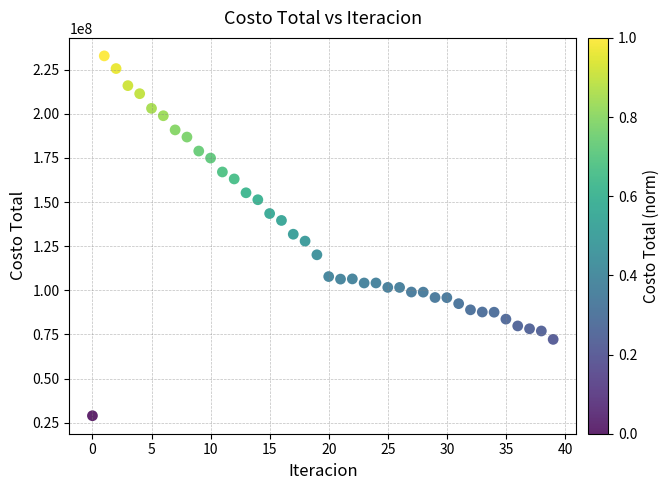

What is the range of Y values (max minus min)?

203896368.8